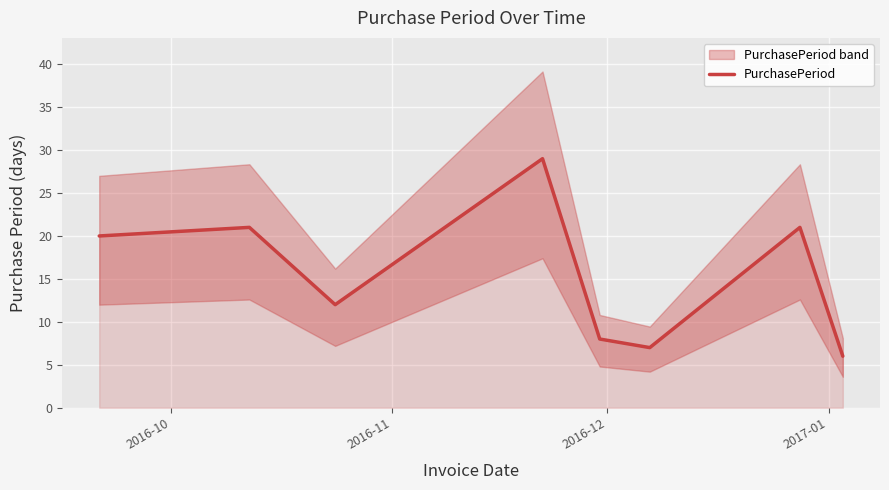

What is the lowest value of the PurchasePeriod series?

6